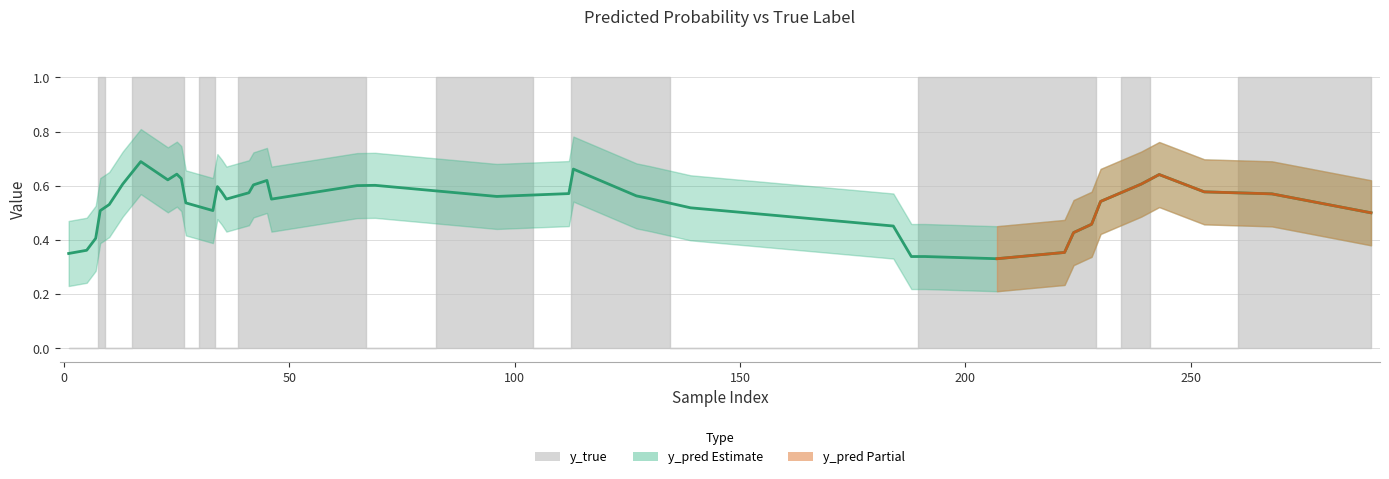

Is it true that the value at 26 is 0.7?

False